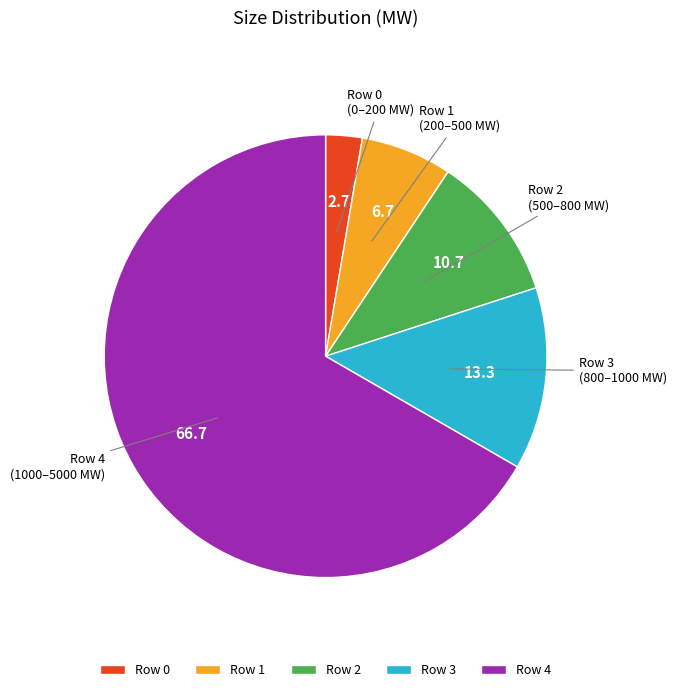

Which has a higher value, Row 1 or Row 4?

Row 4